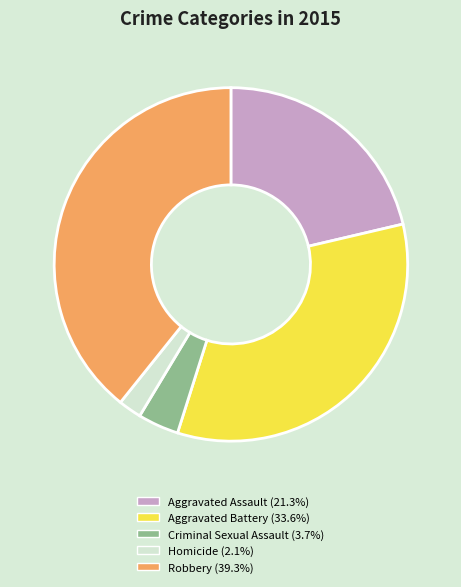

Is there any slice that represents more than half of the pie?

No